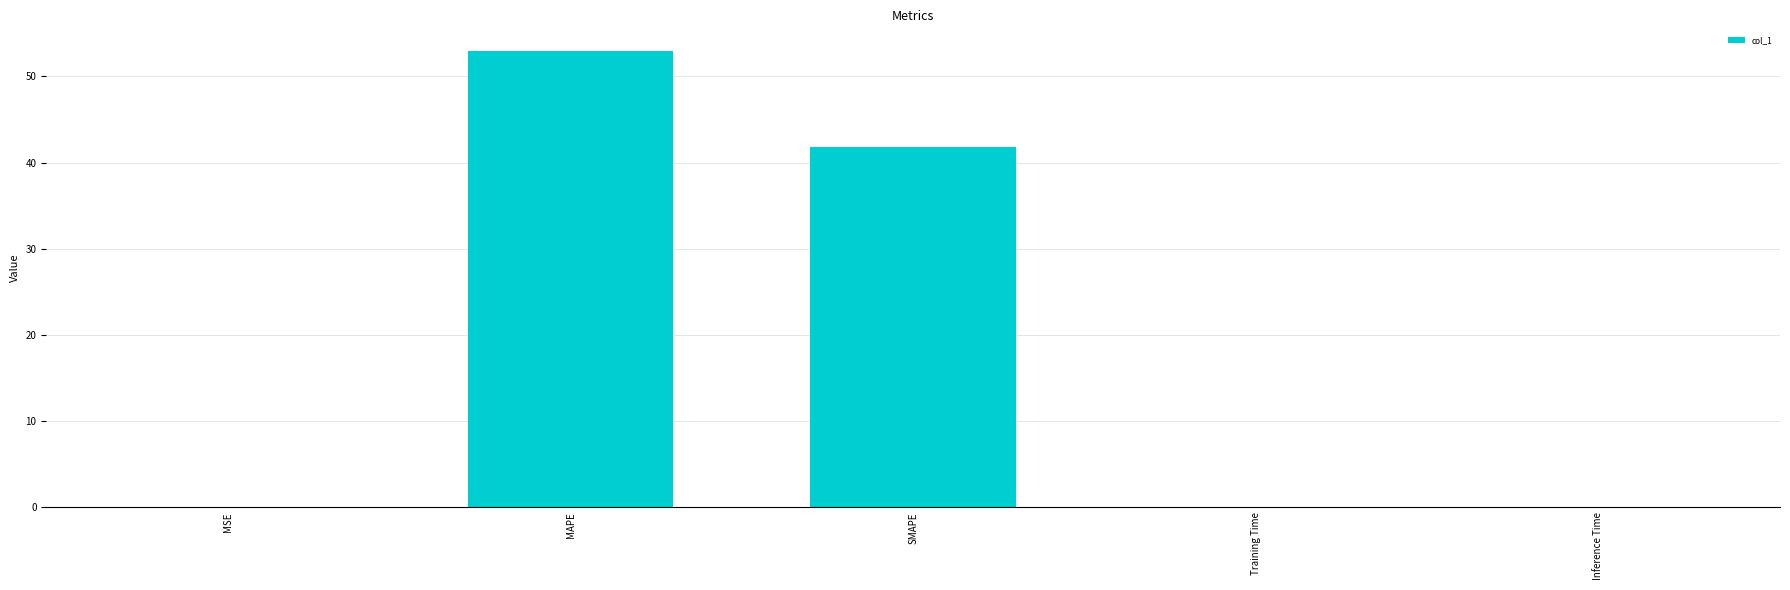

Read the value at SMAPE.

41.9